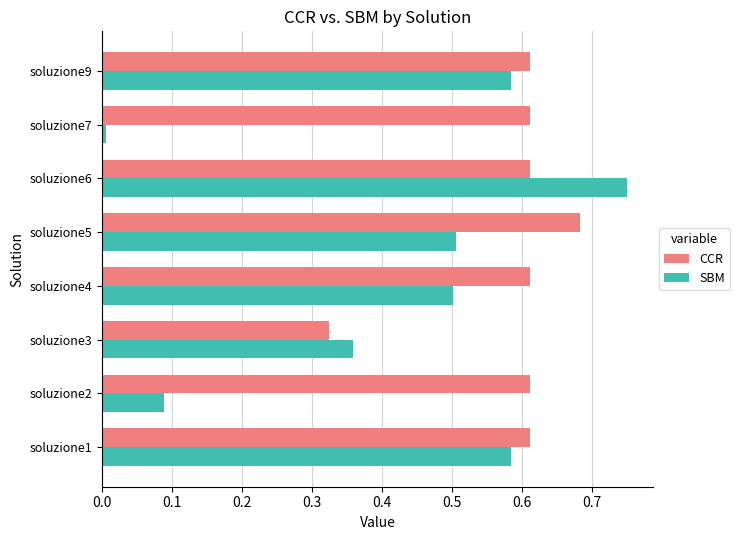

Which series changed the most between soluzione3 and soluzione7?

SBM